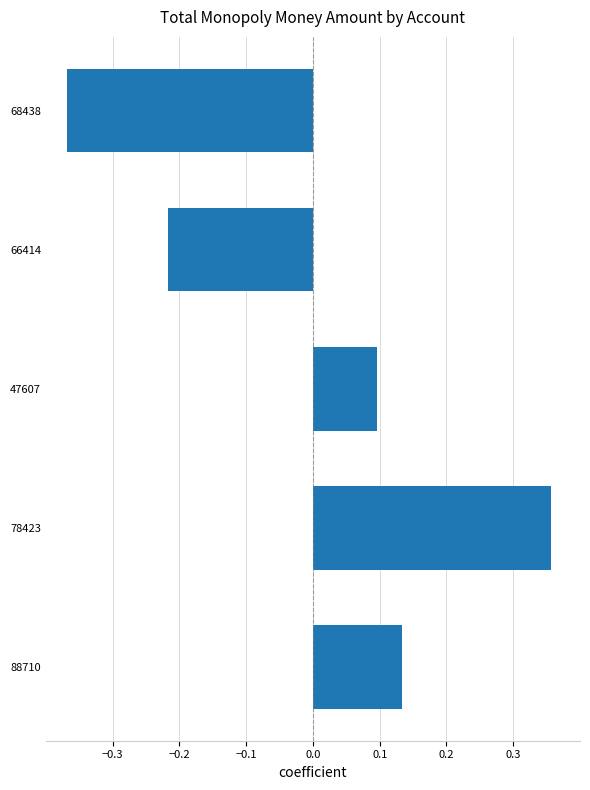

The value at 68438 is -0.1. True or false?

False